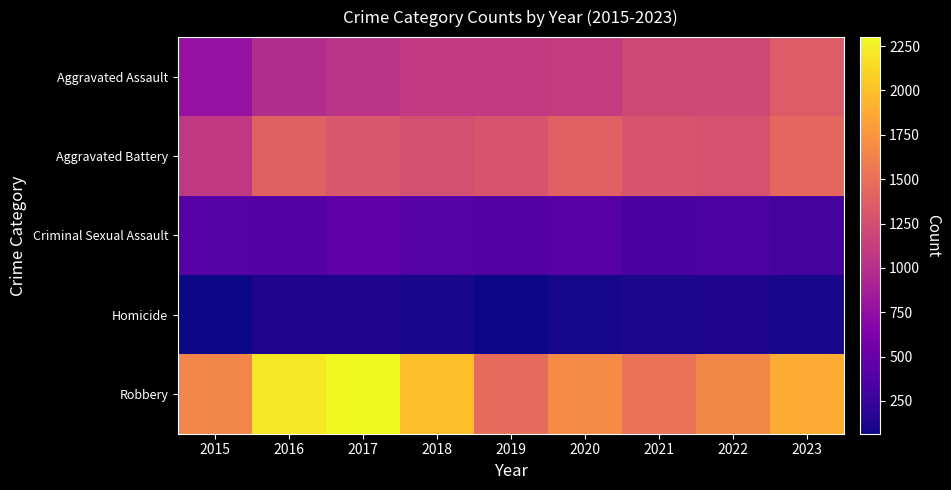

Which series has the widest spread of values?

Robbery